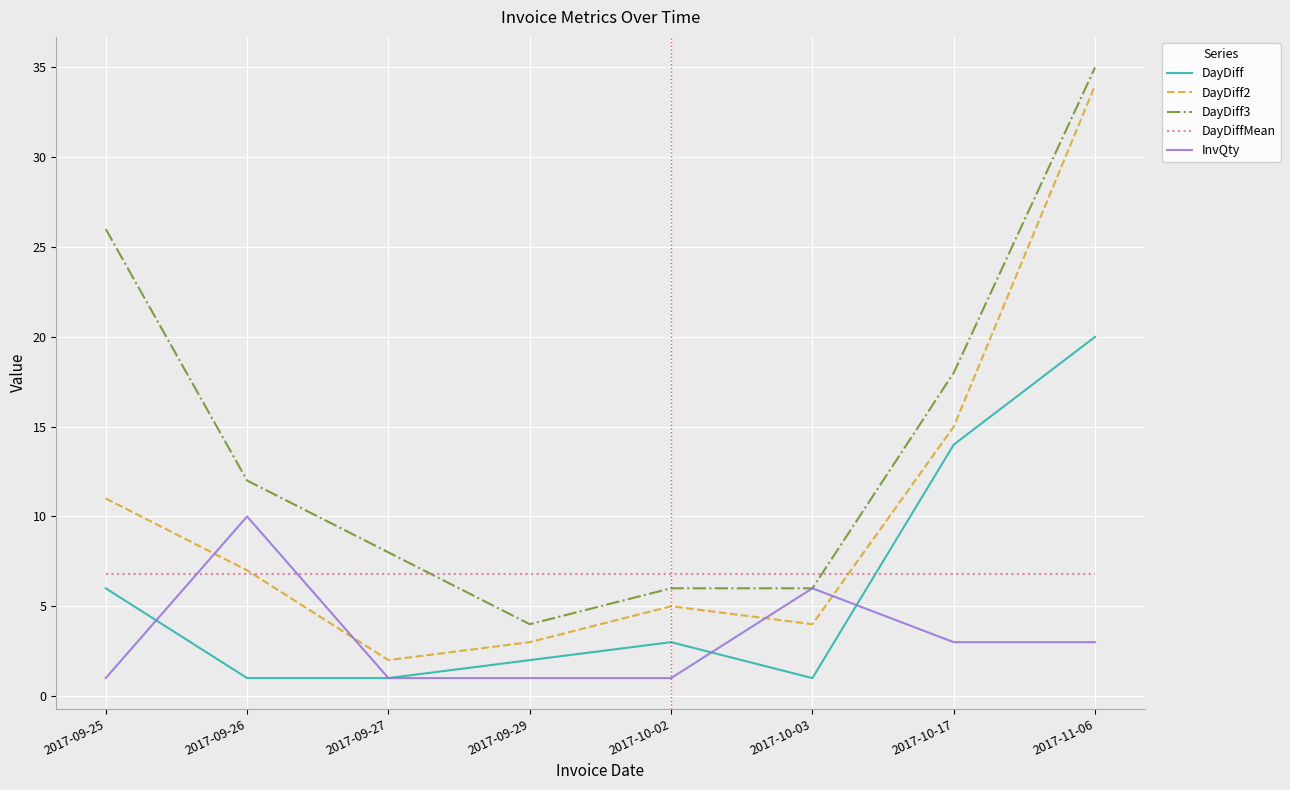

Which label corresponds to the largest value in the chart?

2017-11-06